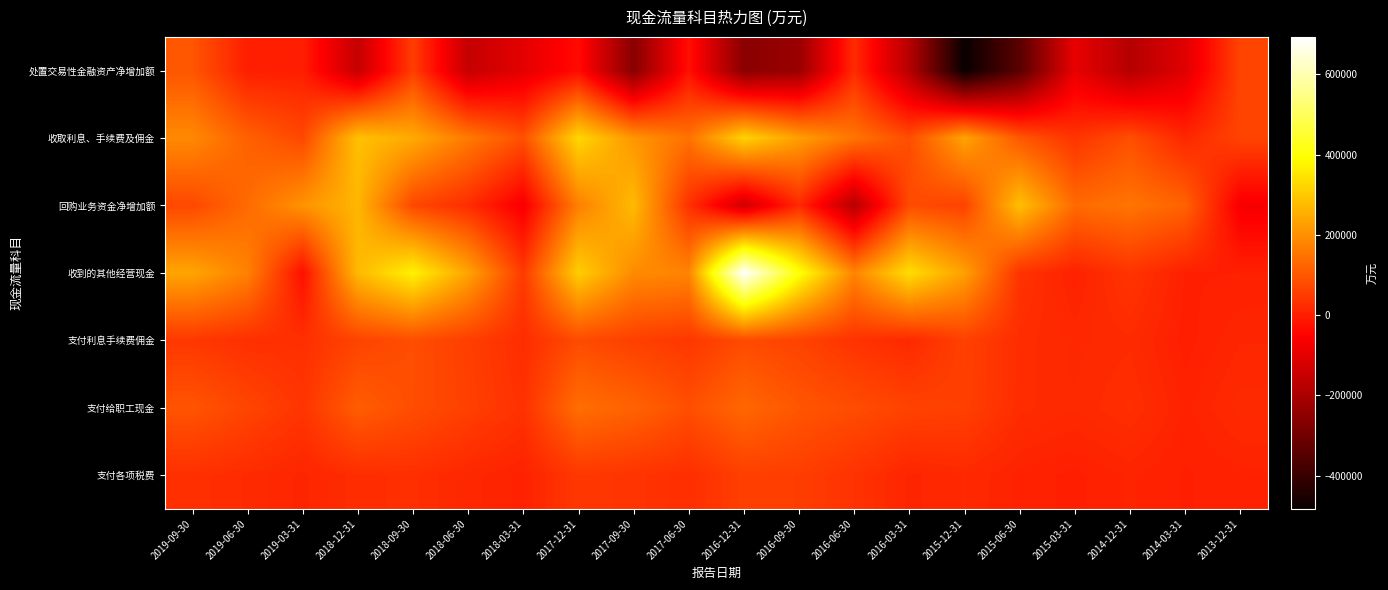

At which category does the chart reach its peak across all series?

2016-12-31